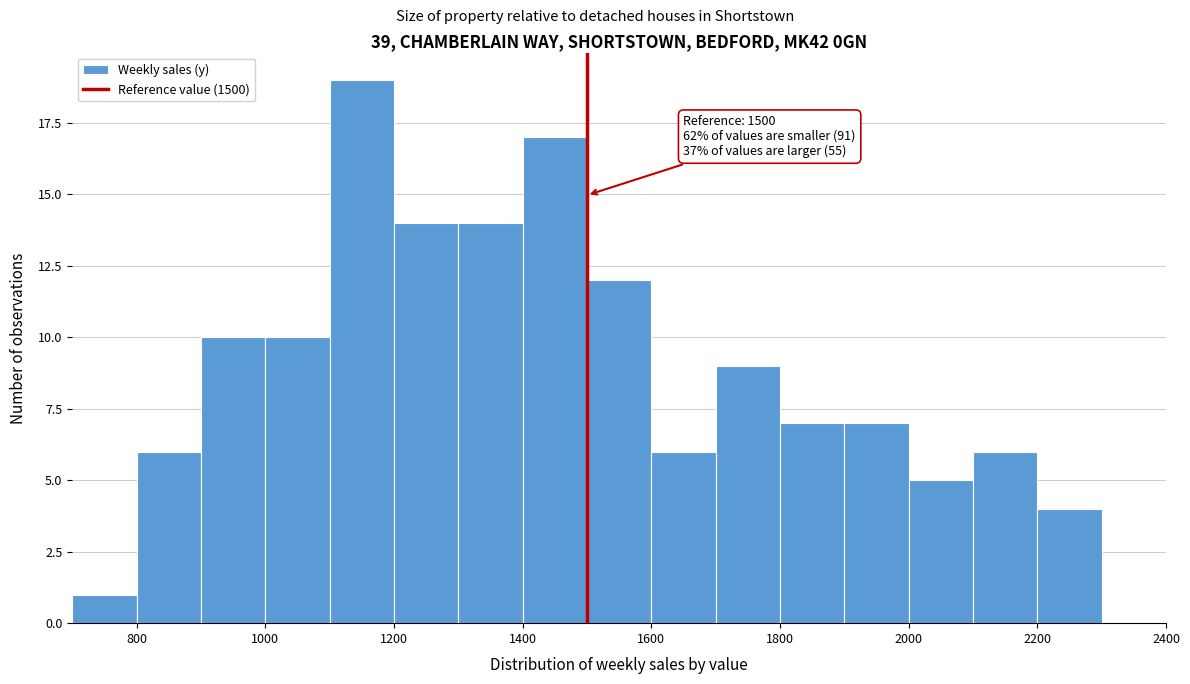

Over which range of the x-axis is the bar tallest?

1100 to 1200